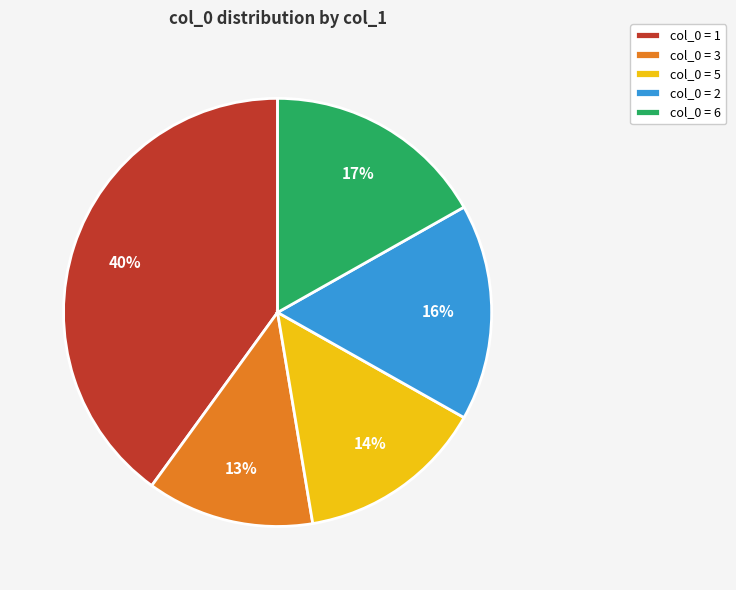

What is the largest slice in the pie chart?

col_0 = 1